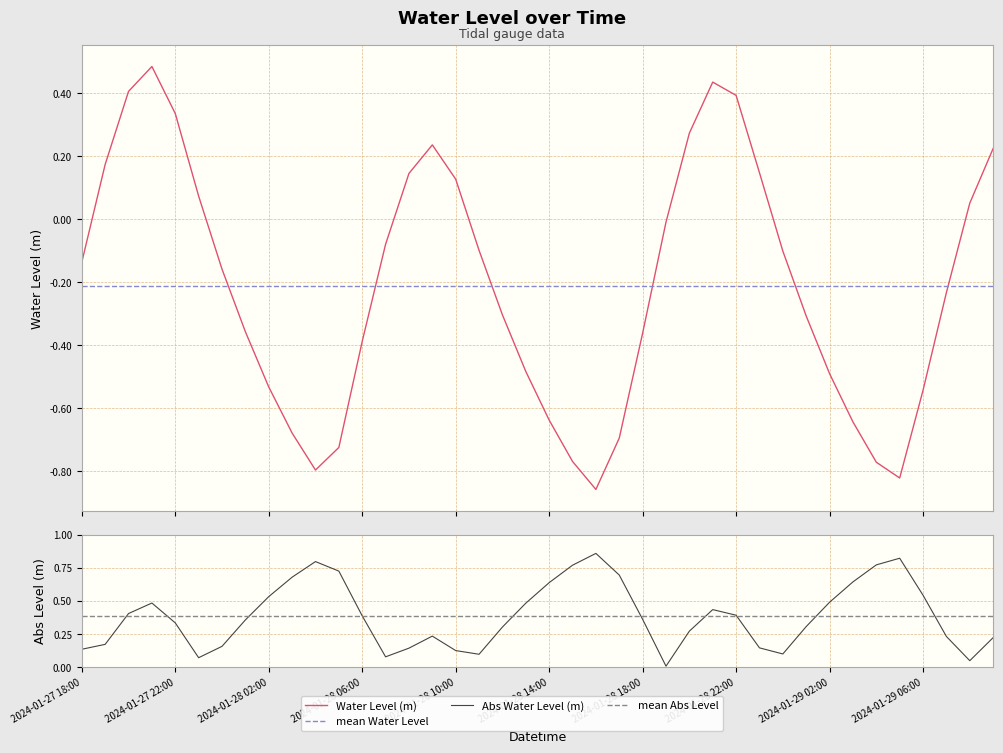

List the labels in order of value, smallest first.

2024-01-28 16:00, 2024-01-29 05:00, 2024-01-28 04:00, 2024-01-29 04:00, 2024-01-28 15:00, 2024-01-28 05:00, 2024-01-28 17:00, 2024-01-28 03:00, 2024-01-29 03:00, 2024-01-28 14:00, 2024-01-29 06:00, 2024-01-28 02:00, 2024-01-29 02:00, 2024-01-28 13:00, 2024-01-28 06:00, 2024-01-28 18:00, 2024-01-28 01:00, 2024-01-29 01:00, 2024-01-28 12:00, 2024-01-29 07:00, 2024-01-28 00:00, 2024-01-27 18:00, 2024-01-29 00:00, 2024-01-28 11:00, 2024-01-28 07:00, 2024-01-28 19:00, 2024-01-29 08:00, 2024-01-27 23:00, 2024-01-28 10:00, 2024-01-28 08:00, 2024-01-28 23:00, 2024-01-27 19:00, 2024-01-29 09:00, 2024-01-28 09:00, 2024-01-28 20:00, 2024-01-27 22:00, 2024-01-28 22:00, 2024-01-27 20:00, 2024-01-28 21:00, 2024-01-27 21:00